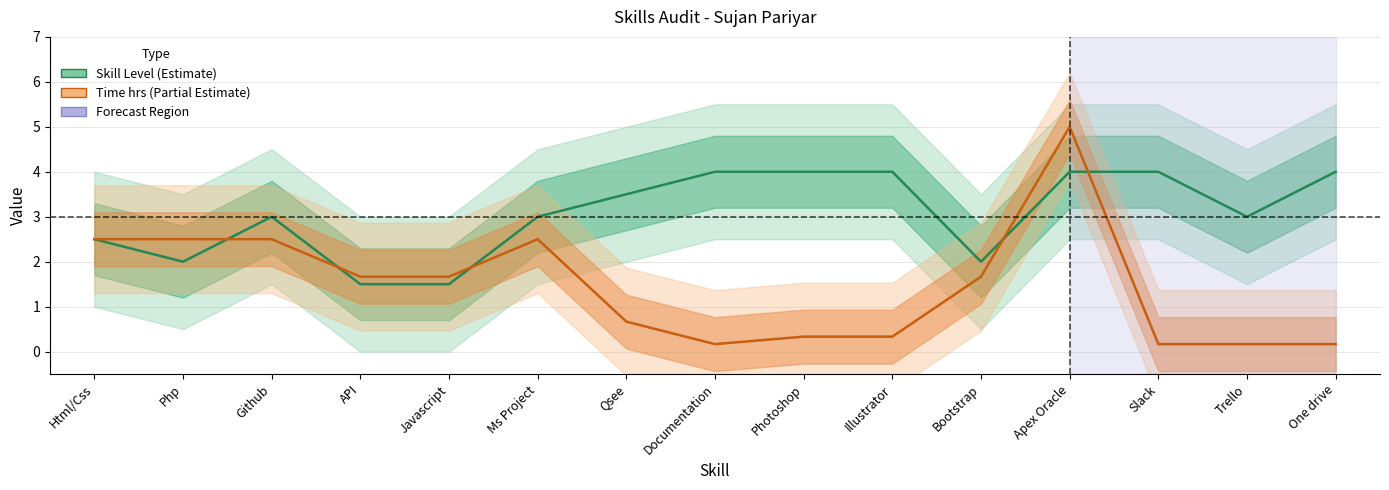

How many times do Skill Level (Estimate) and Time hrs normalized (Partial) cross each other?

5